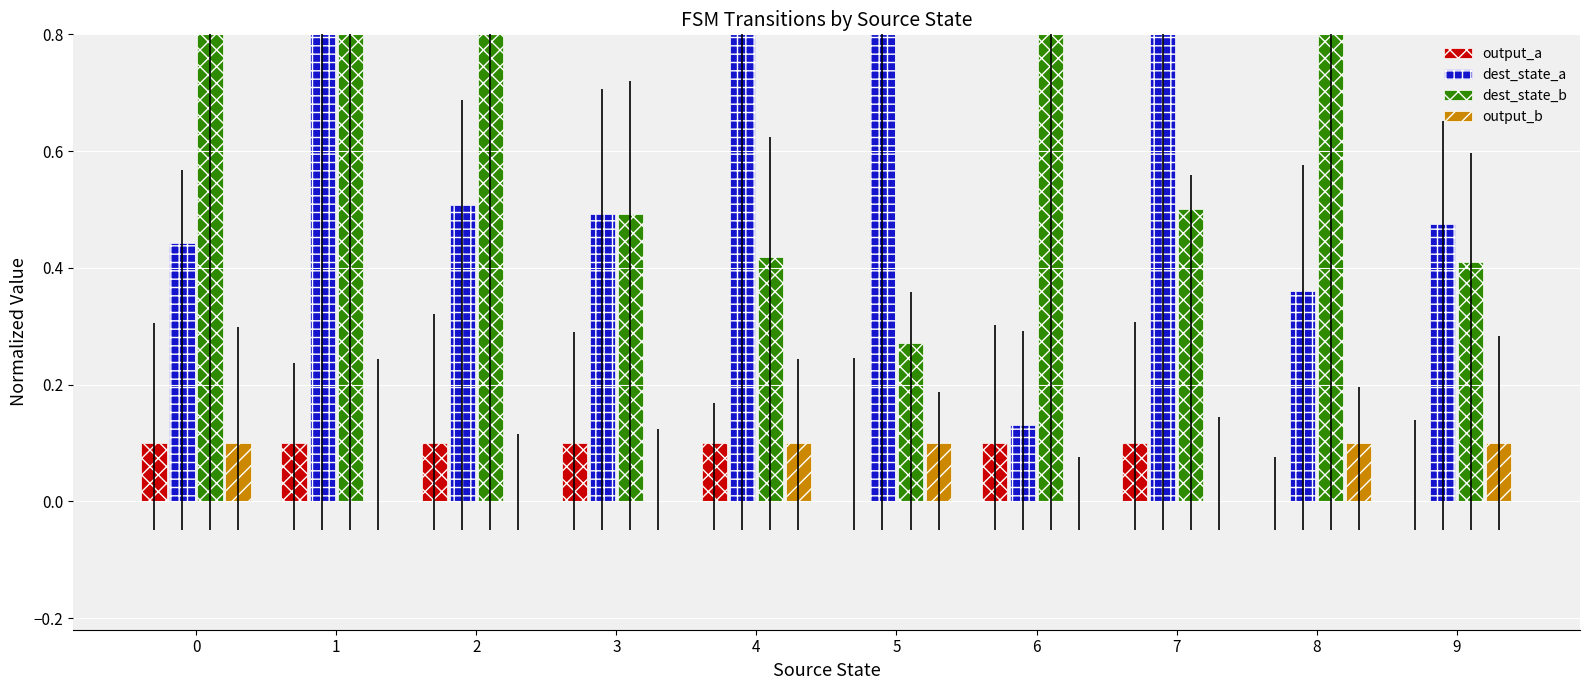

What is the sum of all dest_state_b values?

6.5